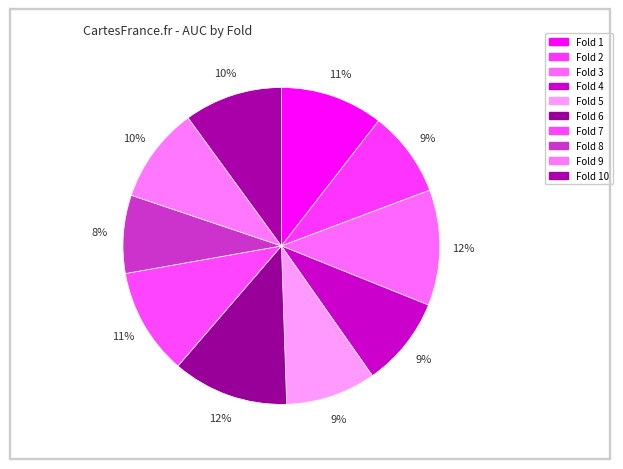

Is it true that Fold 9 is 10% of the pie?

True